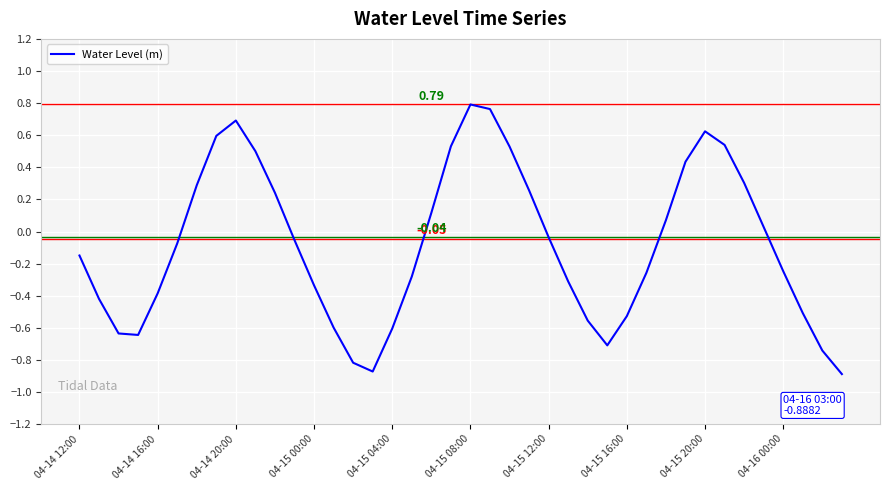

How many negative values are there?

23